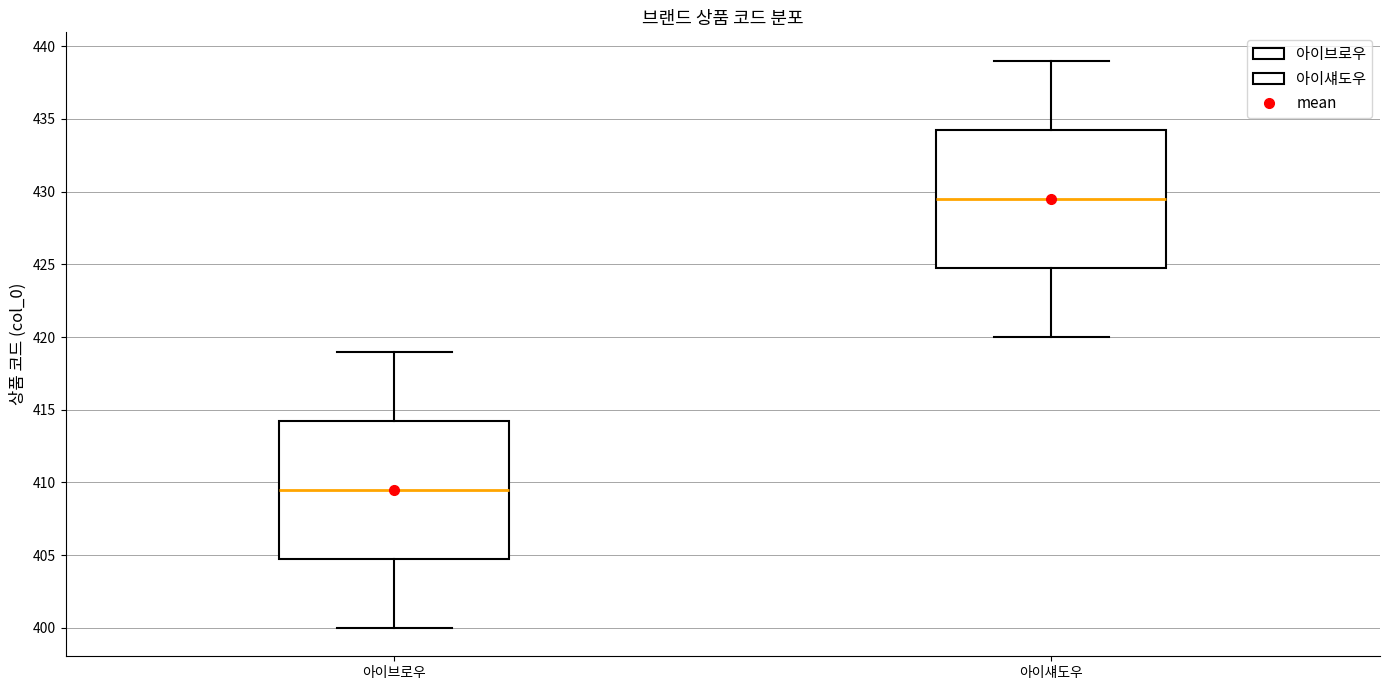

Reading left to right, read every box against the y-axis: the position of its median line, the range the box covers, and the ends of its whiskers. The values are not printed on the chart, so give them approximately, as read against the axis.

아이브로우: median 409.5, box 405.0 to 414.5, whiskers 400.0 to 419.0
아이섀도우: median 429.5, box 425.0 to 434.5, whiskers 420.0 to 439.0